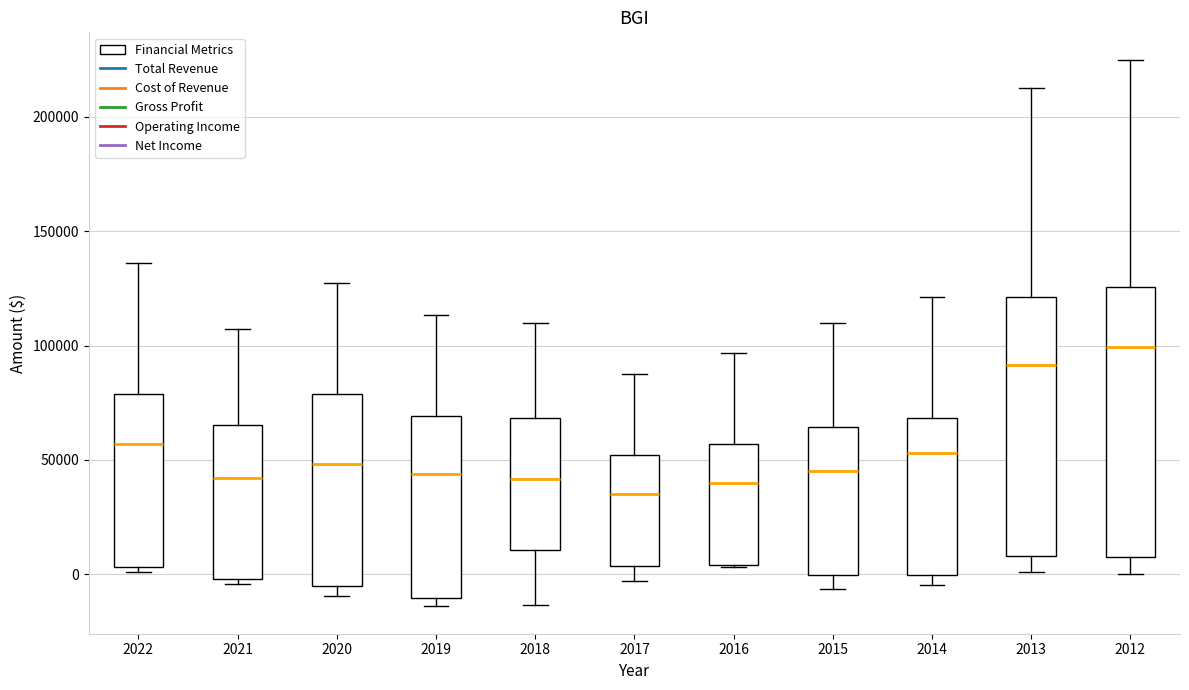

Reading left to right, transcribe this box plot: for each box, give where its median line is, the range the box spans, and where its two whiskers end, as read against the y-axis. The values are not printed on the chart, so give them approximately, as read against the axis.

2022: median 55000, box 5000 to 80000, whiskers 0 to 135000
2021: median 40000, box 0 to 65000, whiskers -5000 to 105000
2020: median 50000, box -5000 to 80000, whiskers -10000 to 125000
2019: median 45000, box -10000 to 70000, whiskers -15000 to 115000
2018: median 40000, box 10000 to 70000, whiskers -15000 to 110000
2017: median 35000, box 5000 to 50000, whiskers -5000 to 85000
2016: median 40000, box 5000 to 55000, whiskers 5000 to 95000
2015: median 45000, box 0 to 65000, whiskers -5000 to 110000
2014: median 55000, box 0 to 70000, whiskers -5000 to 120000
2013: median 90000, box 10000 to 120000, whiskers 0 to 215000
2012: median 100000, box 10000 to 125000, whiskers 0 to 225000